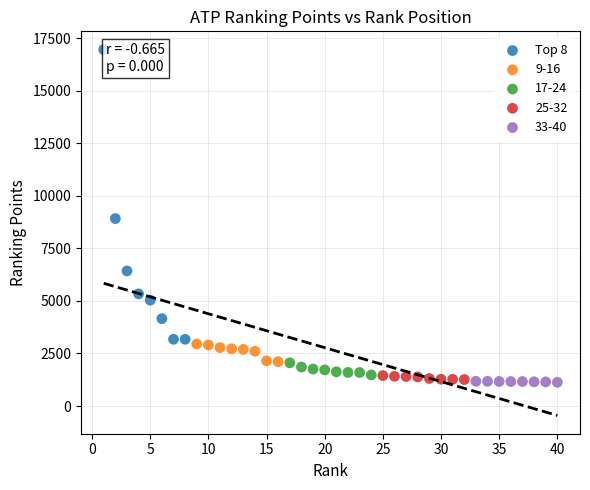

Which series reaches the maximum Y coordinate?

Top 8